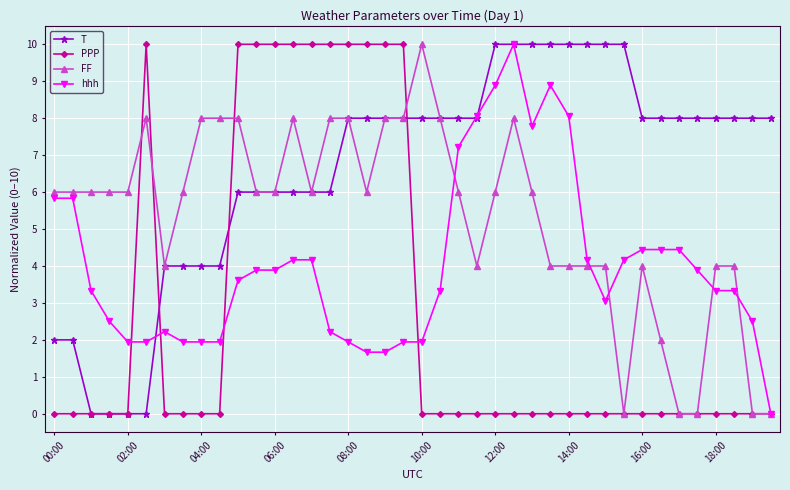

List the series in order of their overall mean, lowest first.

PPP, hhh, FF, T